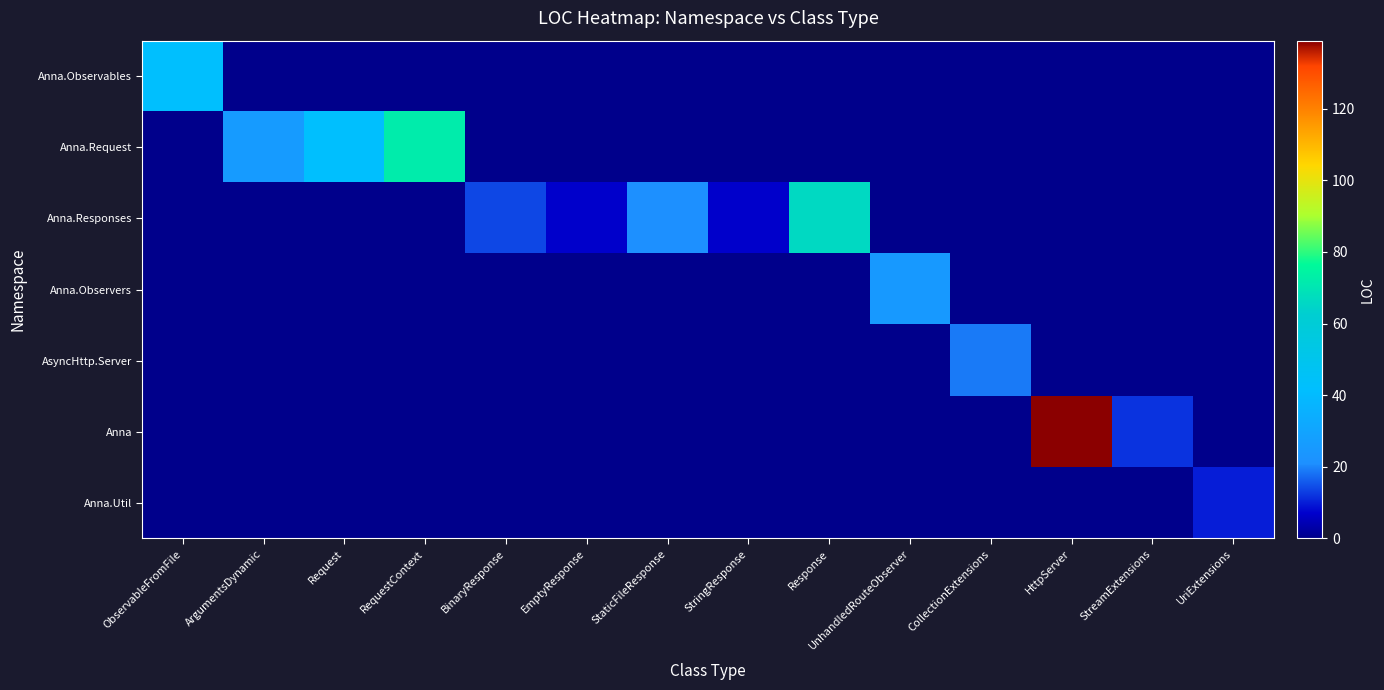

Reading left to right, extract all data points from this chart.

Anna.Observables: ObservableFromFile=42	ArgumentsDynamic=0	Request=0	RequestContext=0	BinaryResponse=0	EmptyResponse=0	StaticFileResponse=0	StringResponse=0	Response=0	UnhandledRouteObserver=0	CollectionExtensions=0	HttpServer=0	StreamExtensions=0	UriExtensions=0
Anna.Request: ObservableFromFile=0	ArgumentsDynamic=26	Request=42	RequestContext=72	BinaryResponse=0	EmptyResponse=0	StaticFileResponse=0	StringResponse=0	Response=0	UnhandledRouteObserver=0	CollectionExtensions=0	HttpServer=0	StreamExtensions=0	UriExtensions=0
Anna.Responses: ObservableFromFile=0	ArgumentsDynamic=0	Request=0	RequestContext=0	BinaryResponse=14	EmptyResponse=7	StaticFileResponse=21	StringResponse=7	Response=66	UnhandledRouteObserver=0	CollectionExtensions=0	HttpServer=0	StreamExtensions=0	UriExtensions=0
Anna.Observers: ObservableFromFile=0	ArgumentsDynamic=0	Request=0	RequestContext=0	BinaryResponse=0	EmptyResponse=0	StaticFileResponse=0	StringResponse=0	Response=0	UnhandledRouteObserver=25	CollectionExtensions=0	HttpServer=0	StreamExtensions=0	UriExtensions=0
AsyncHttp.Server: ObservableFromFile=0	ArgumentsDynamic=0	Request=0	RequestContext=0	BinaryResponse=0	EmptyResponse=0	StaticFileResponse=0	StringResponse=0	Response=0	UnhandledRouteObserver=0	CollectionExtensions=19	HttpServer=0	StreamExtensions=0	UriExtensions=0
Anna: ObservableFromFile=0	ArgumentsDynamic=0	Request=0	RequestContext=0	BinaryResponse=0	EmptyResponse=0	StaticFileResponse=0	StringResponse=0	Response=0	UnhandledRouteObserver=0	CollectionExtensions=0	HttpServer=139	StreamExtensions=12	UriExtensions=0
Anna.Util: ObservableFromFile=0	ArgumentsDynamic=0	Request=0	RequestContext=0	BinaryResponse=0	EmptyResponse=0	StaticFileResponse=0	StringResponse=0	Response=0	UnhandledRouteObserver=0	CollectionExtensions=0	HttpServer=0	StreamExtensions=0	UriExtensions=10